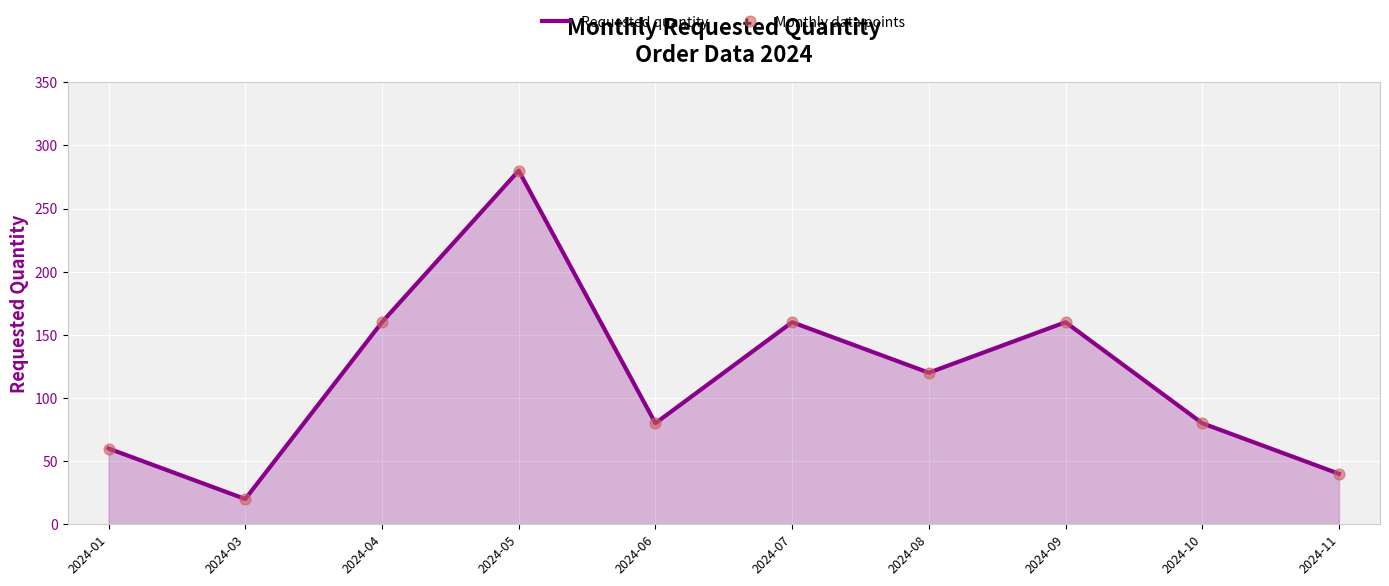

What is the difference between the maximum and minimum values?

260